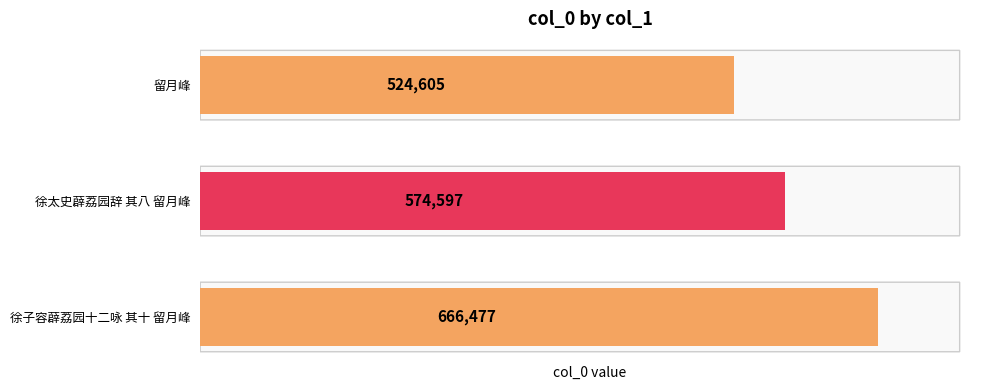

What is the average value?

588560